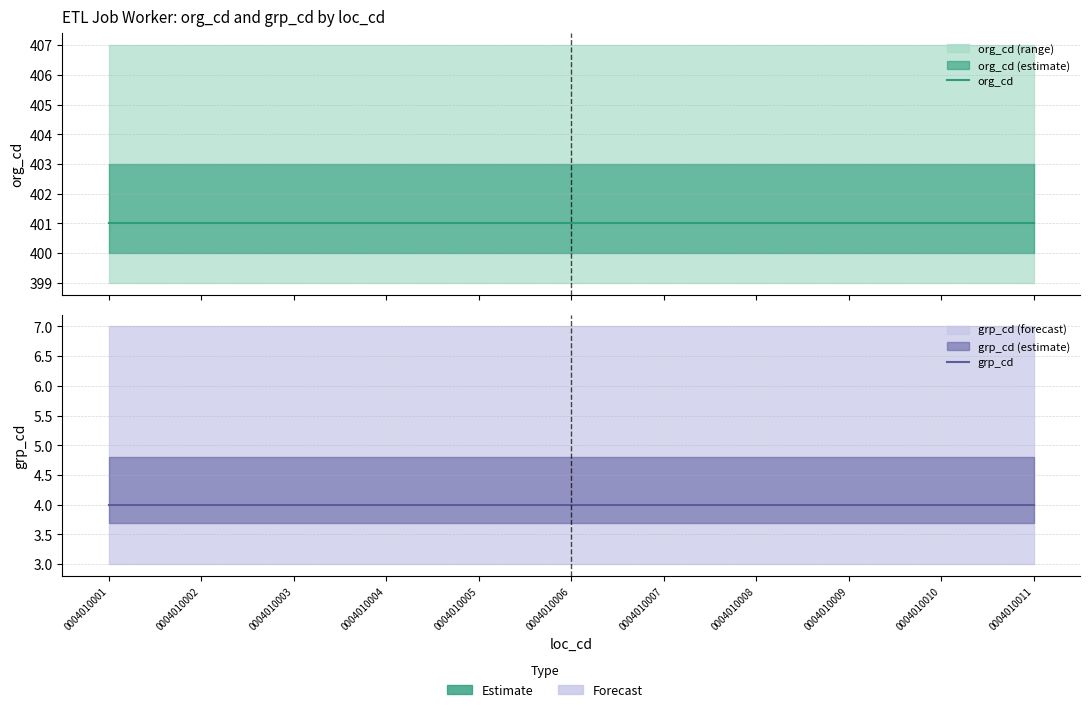

What is the greatest value displayed?

401